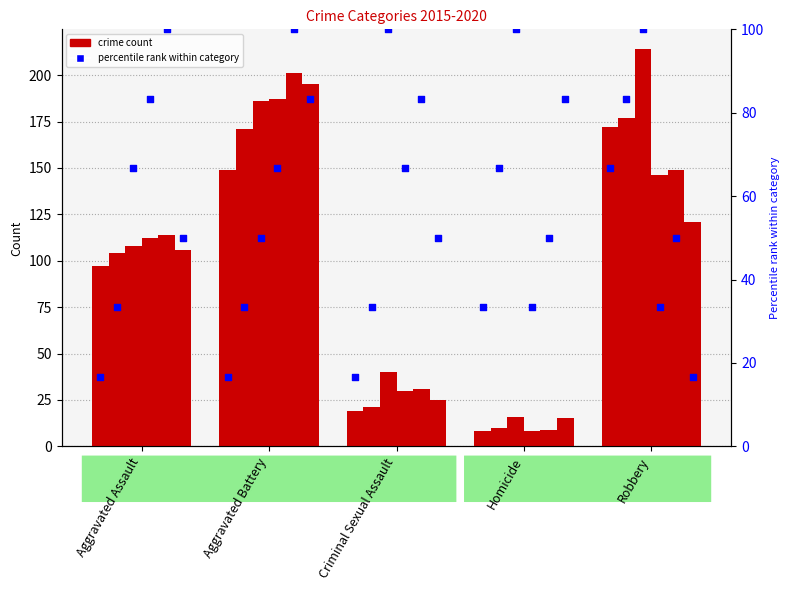

At which category is the sum across all series the highest?

Aggravated Battery